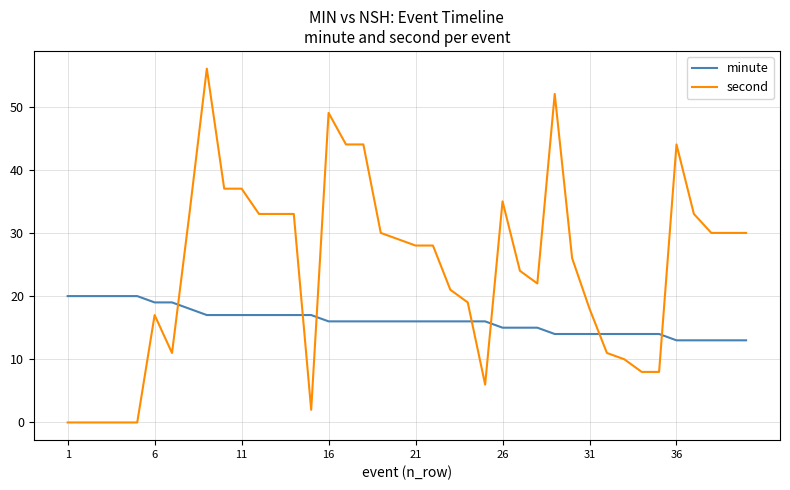

Which series has the largest range (max minus min)?

second